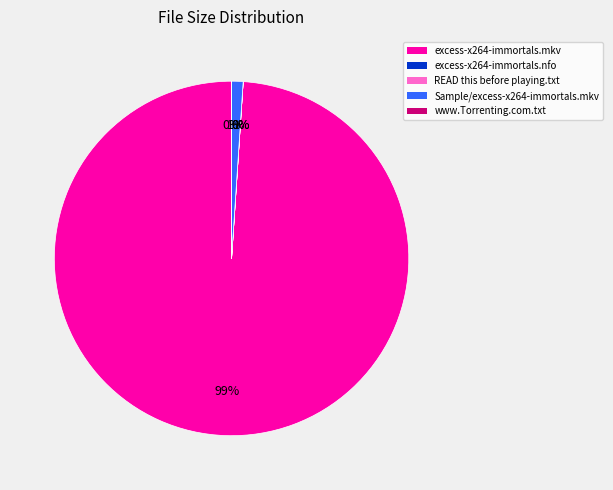

To the nearest percent, what is the difference between the largest and smallest slice percentages?

99%